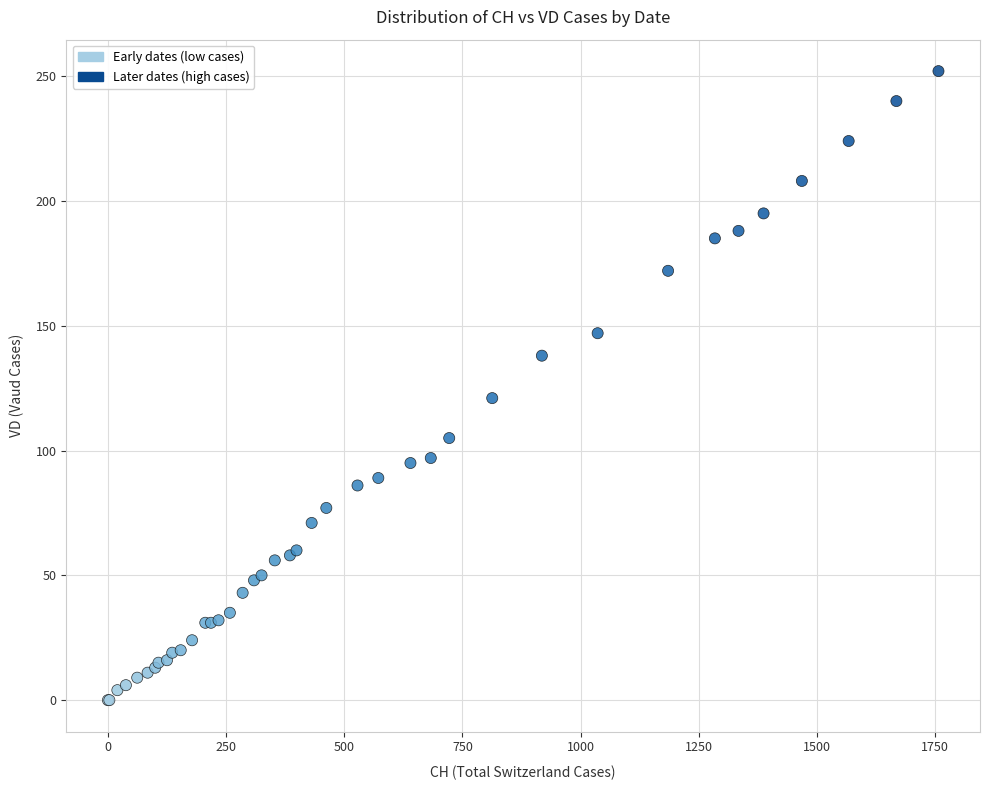

What Y value in the scatter plot is closest to 126?

121